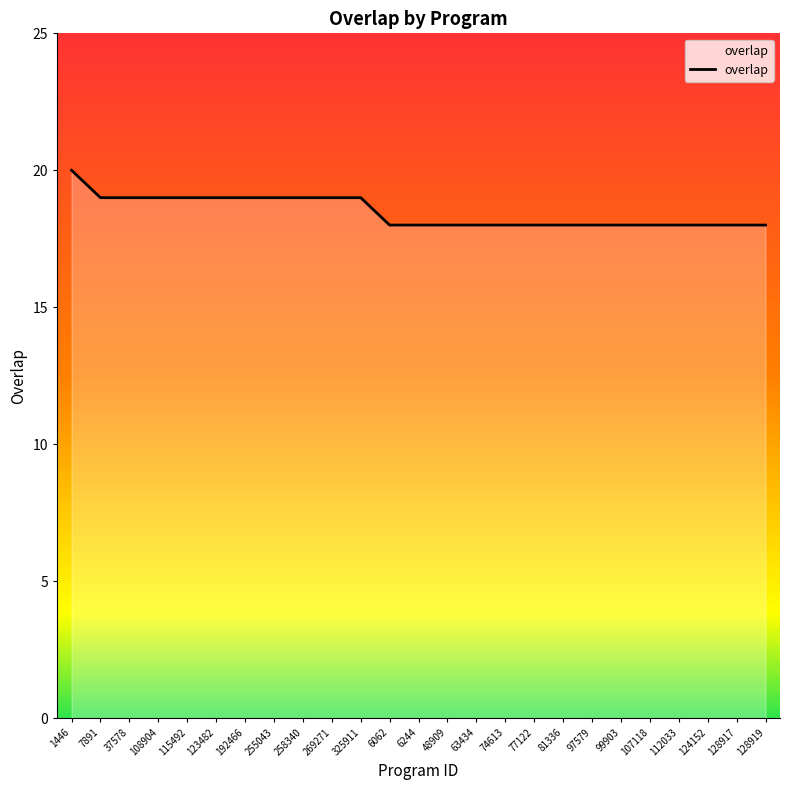

Reading right to left, list all the values displayed in this chart.

128919=18	128917=18	124152=18	112033=18	107118=18	99903=18	97579=18	81336=18	77122=18	74613=18	63434=18	48909=18	6244=18	6062=18	325911=19	269271=19	258340=19	255043=19	192466=19	123482=19	115492=19	108904=19	37578=19	7891=19	1446=20